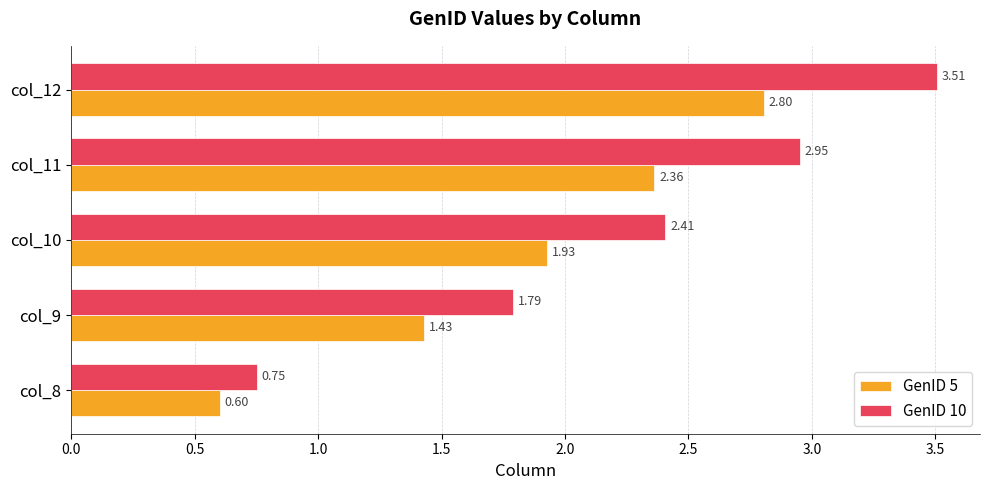

Which series changed the most between col_11 and col_12?

GenID 10